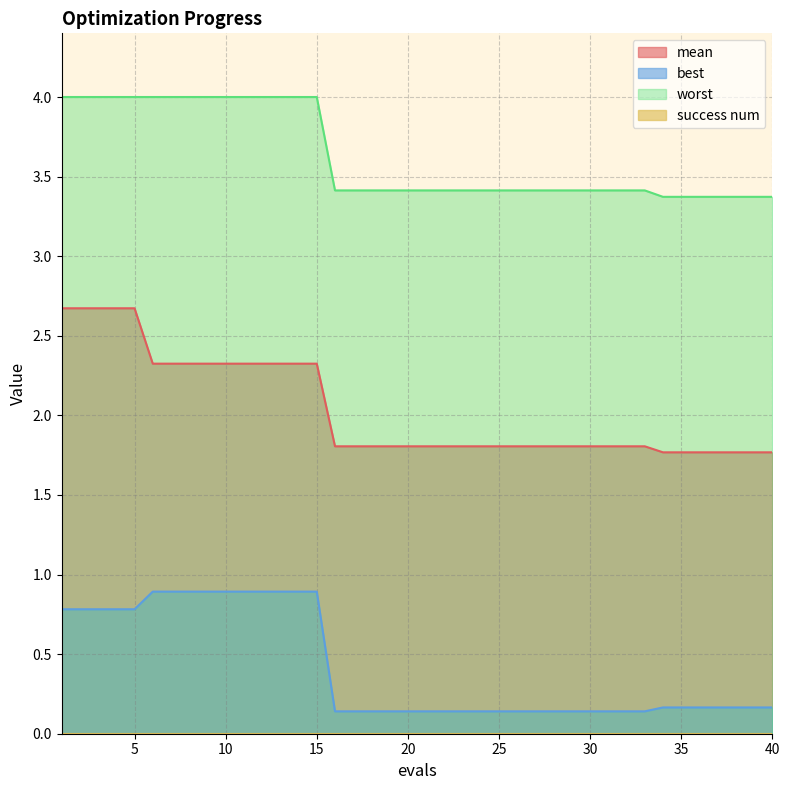

What is the difference between the maximum and second lowest values in the best series?

0.8